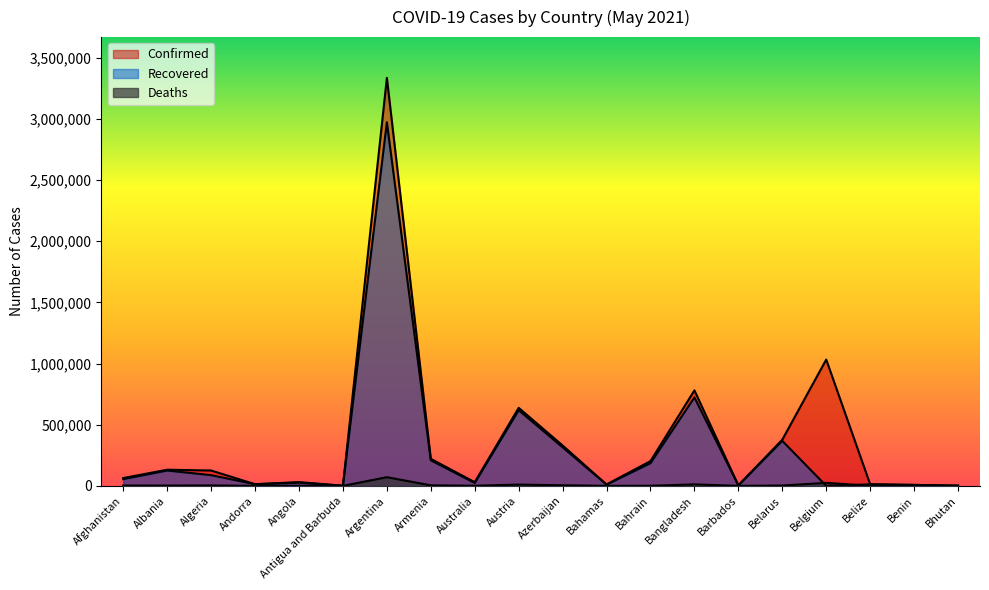

Between Albania and Belize, which series saw the biggest shift?

Confirmed